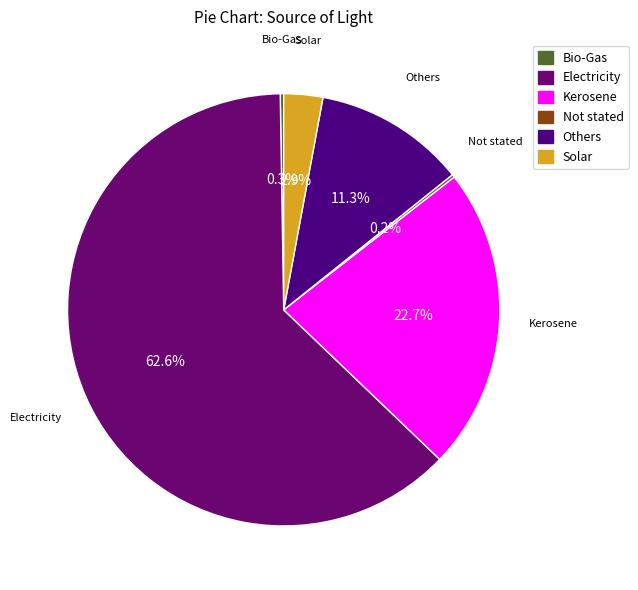

Which slice represents more than half of the pie?

Electricity